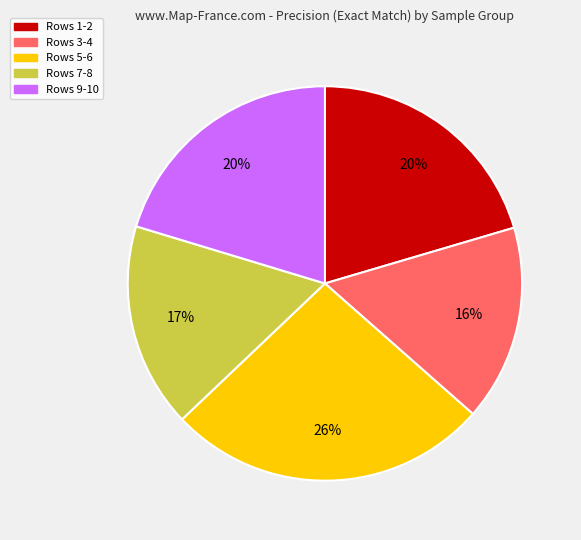

To the nearest percent, what is the difference between the largest and smallest slice percentages?

10%